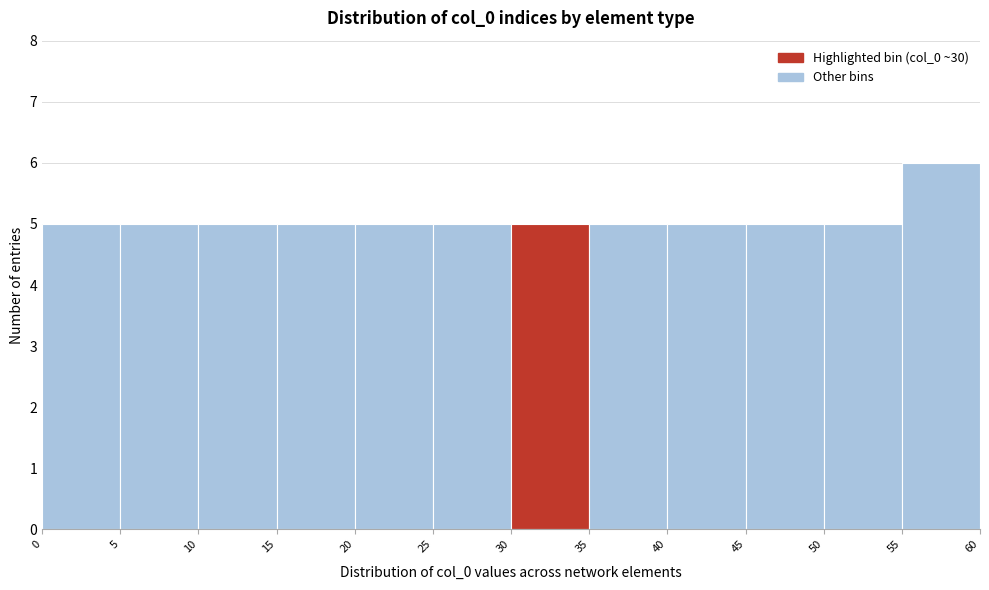

Reading left to right, transcribe this chart: for each bar, give the range it covers on the x-axis and its height. The values are not printed on the chart, so give them approximately, as read against the axis.

0 to 5: 5
5 to 10: 5
10 to 15: 5
15 to 20: 5
20 to 25: 5
25 to 30: 5
30 to 35: 5
35 to 40: 5
40 to 45: 5
45 to 50: 5
50 to 55: 5
55 to 60: 6